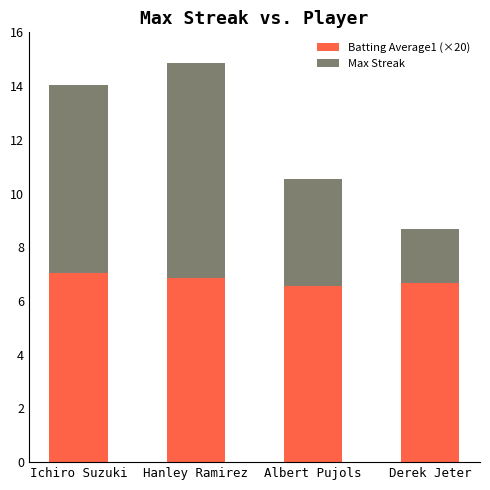

At which category is the sum across all series the highest?

Hanley Ramirez